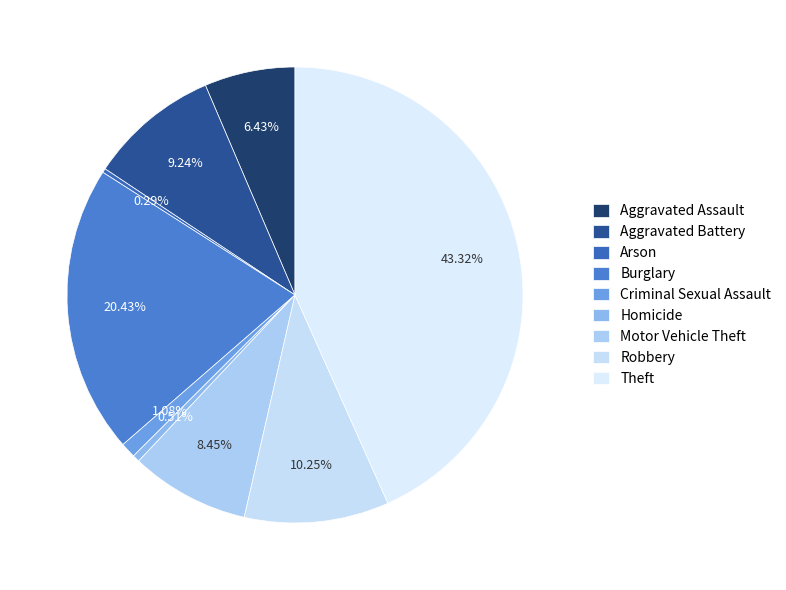

Does Aggravated Assault represent more than half of the total?

No